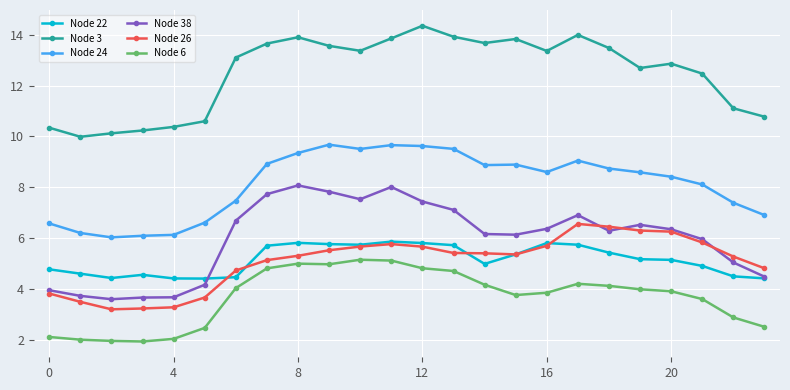

What is the minimum value for Node 38?

3.6